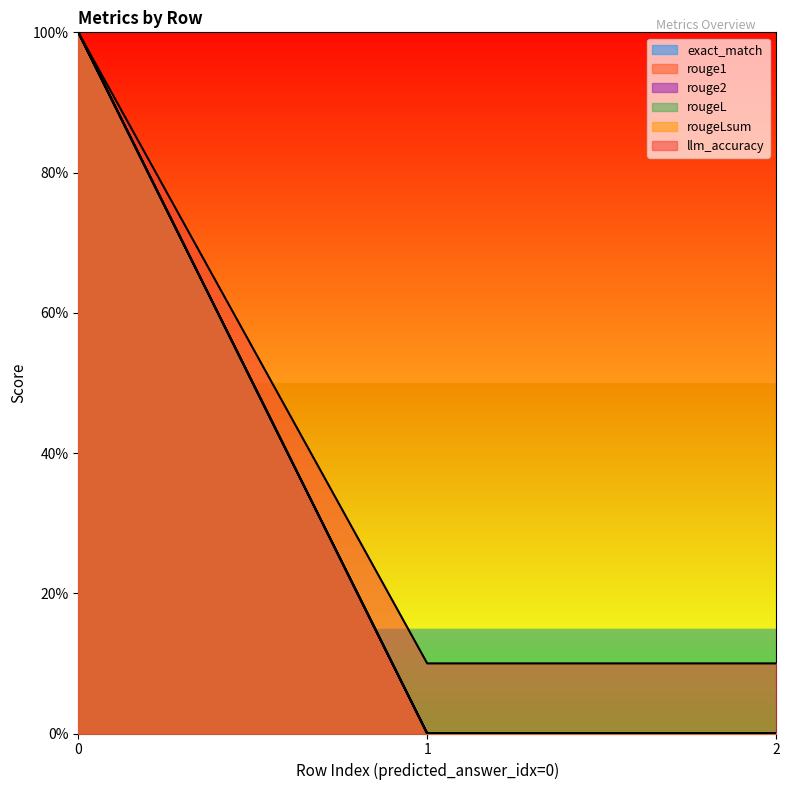

Between 0 and 1, which series saw the biggest shift?

exact_match